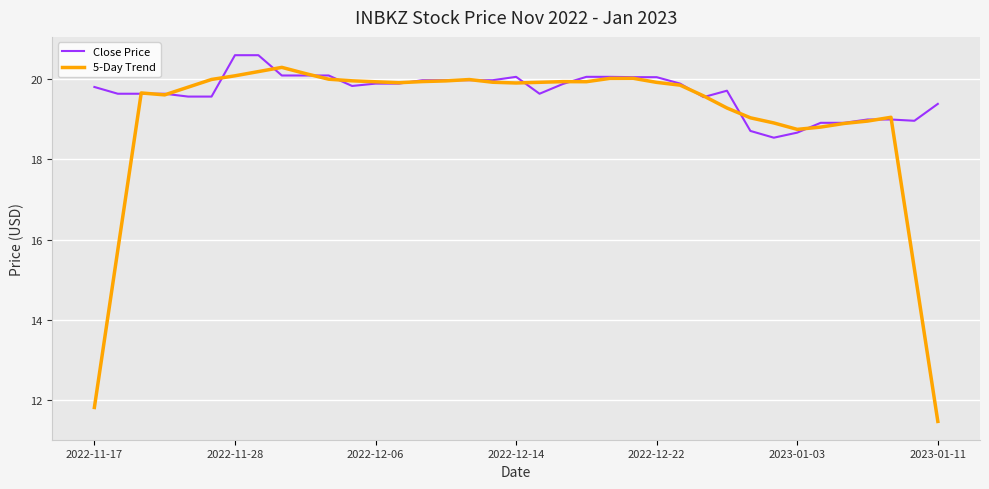

Rank the series by their average value, from lowest to highest.

5-Day Trend, Close Price